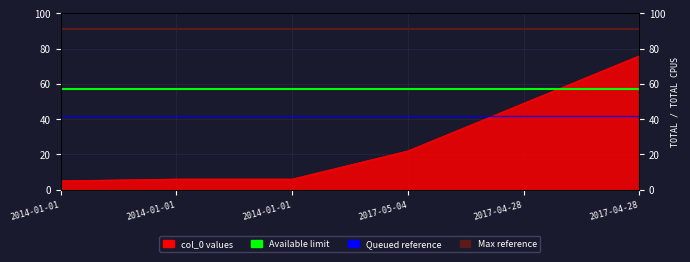

How many data points are less than 22?

3